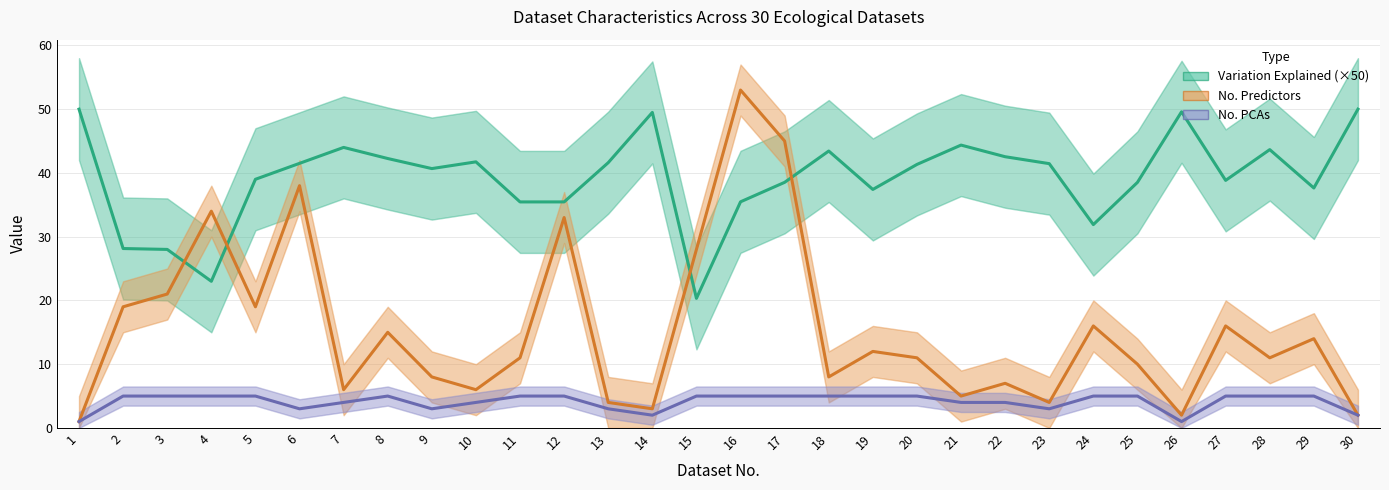

What is the maximum value for Variation Explained (×50)?

50.0